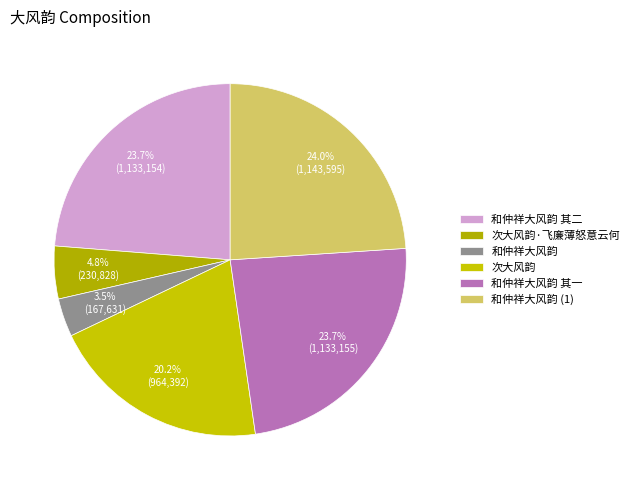

To the nearest percent, what is the average slice percentage?

17%